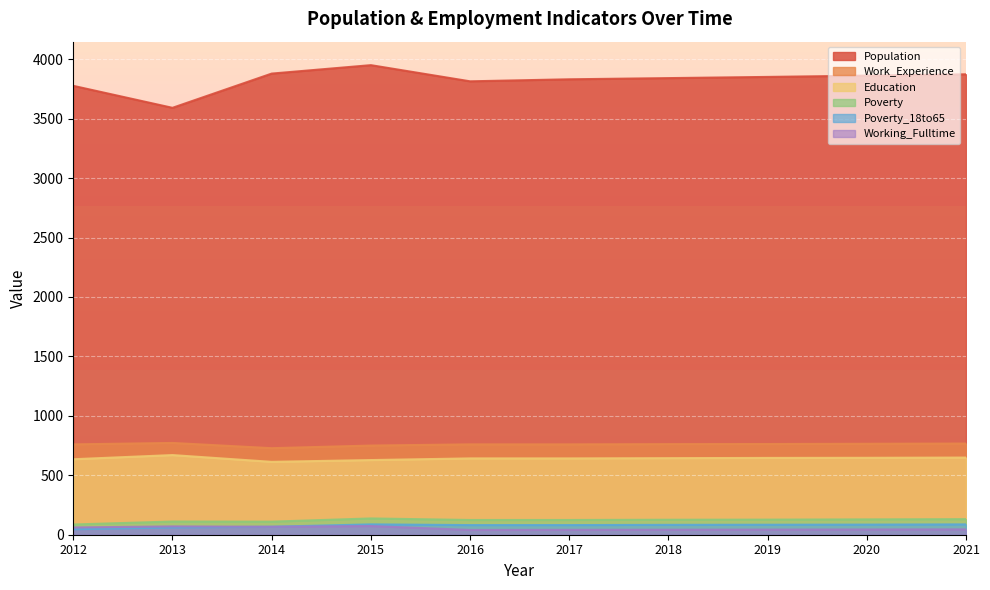

In Population, how many points are lower than both neighbors (excluding endpoints)?

2